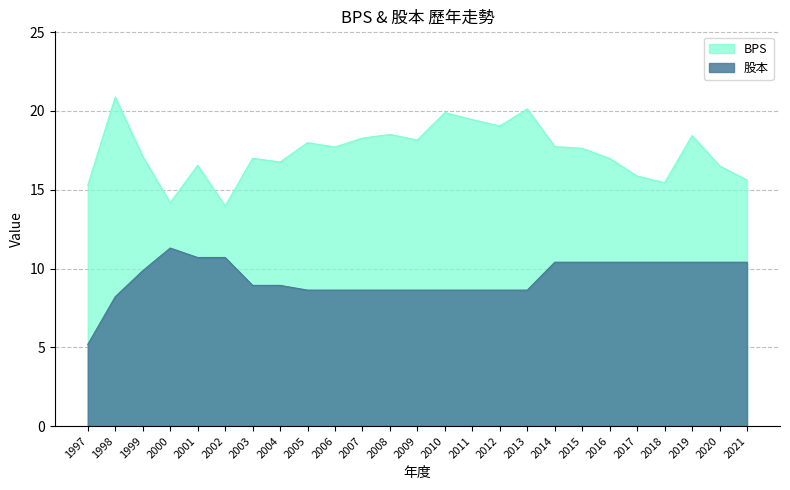

Does the chart display data point markers on the line(s)?

No